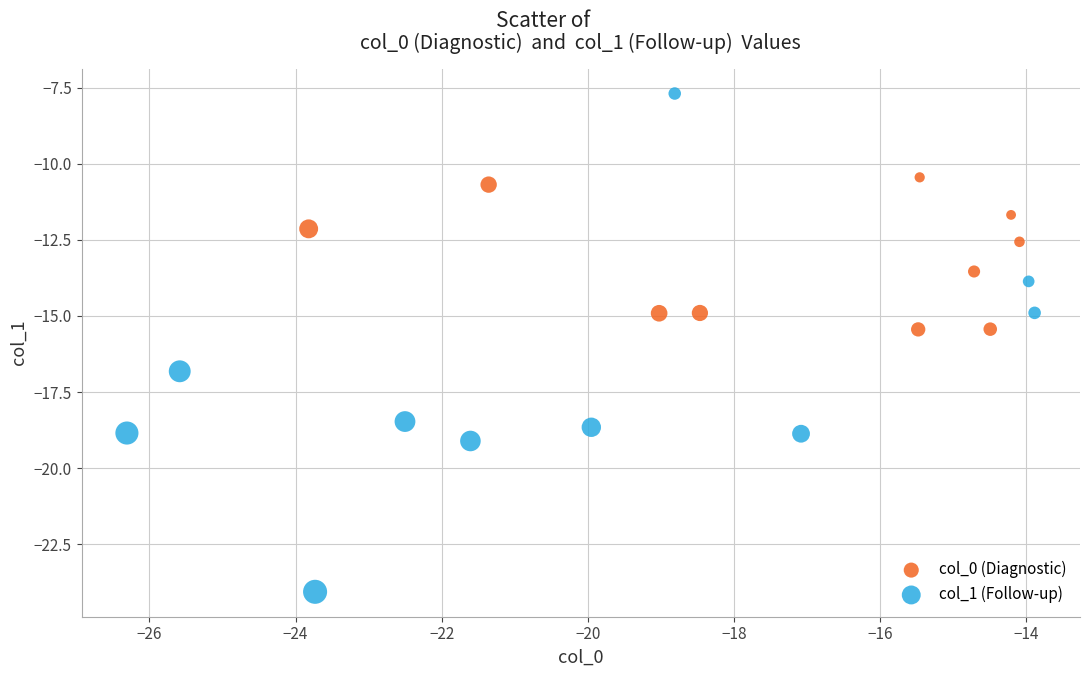

What are all the series names shown in the legend?

col_0 (Diagnostic), col_1 (Follow-up)